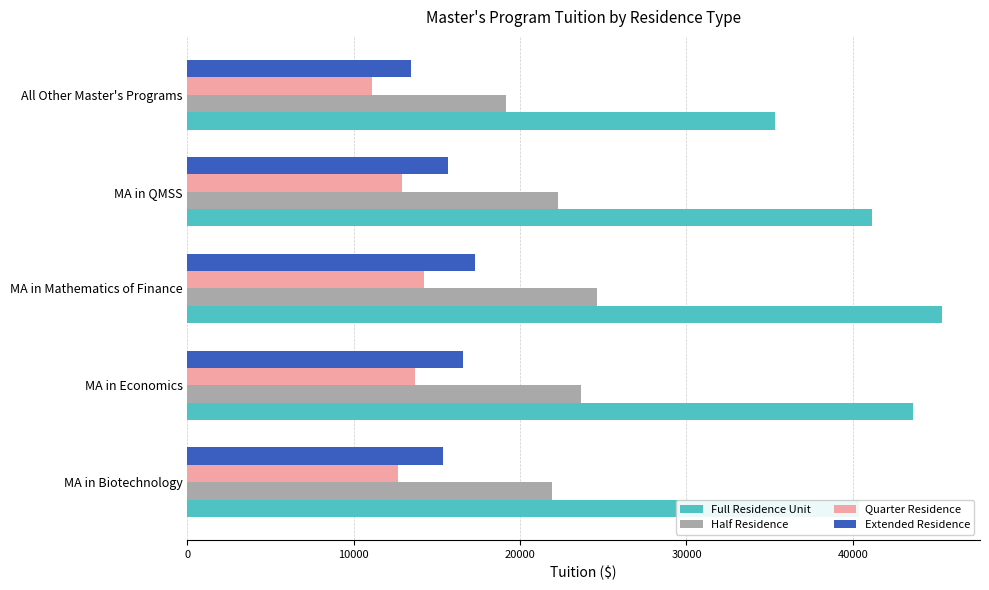

At which category is the sum across all series the highest?

MA in Mathematics of Finance